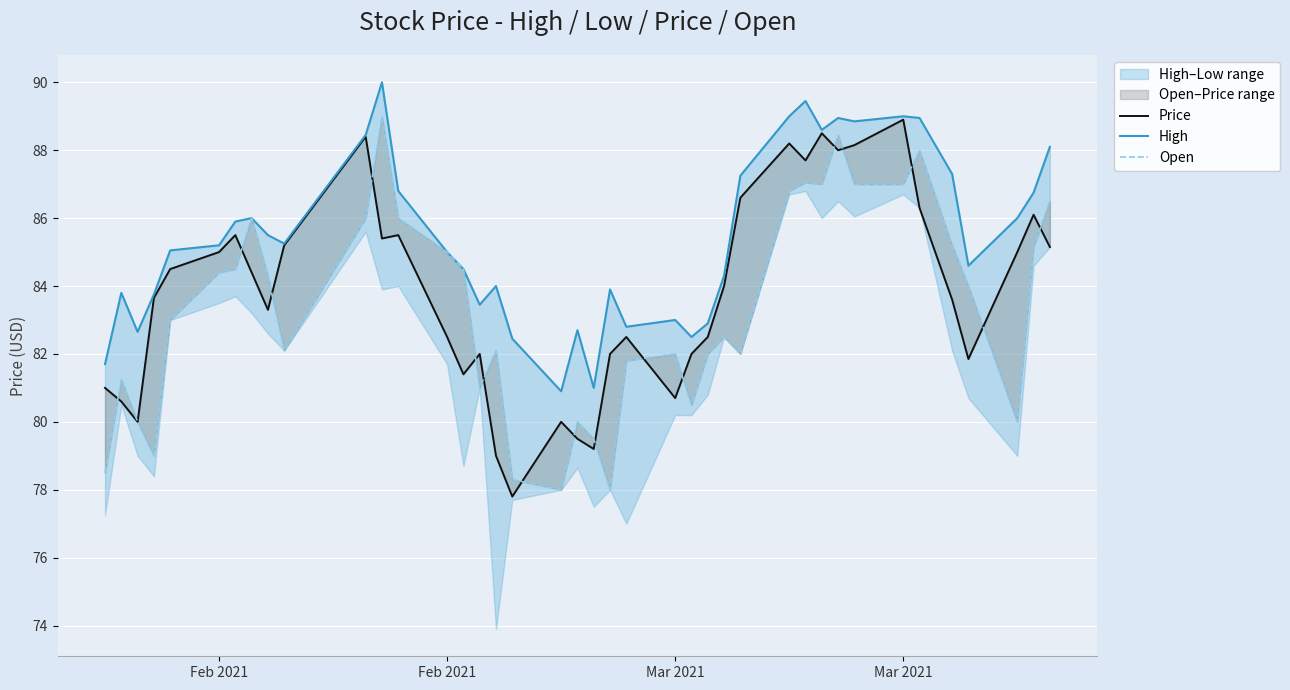

What is the minimum value for Open?

78.0